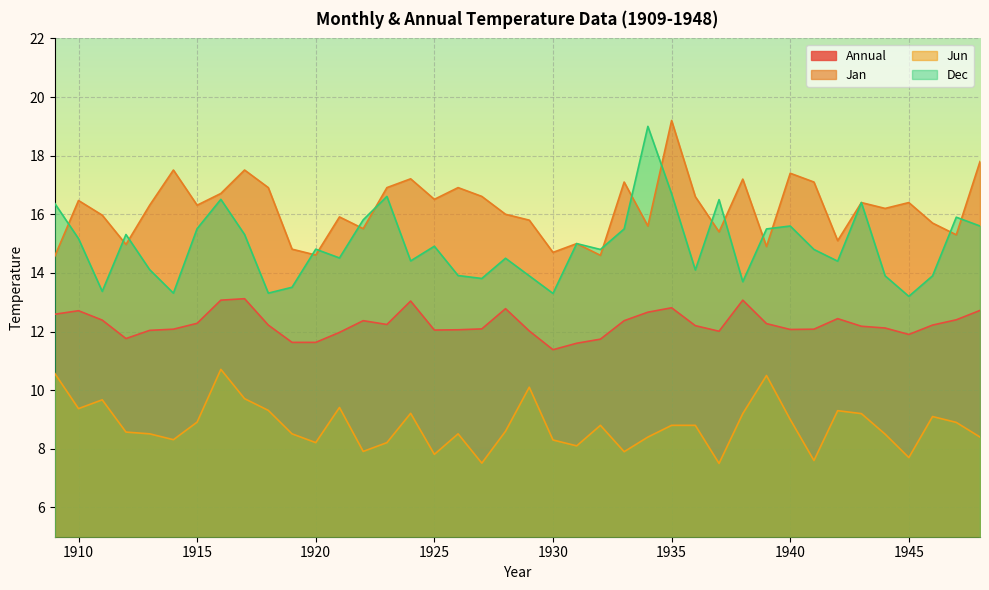

Rank the series by their average value, from lowest to highest.

Jun, Annual, Dec, Jan